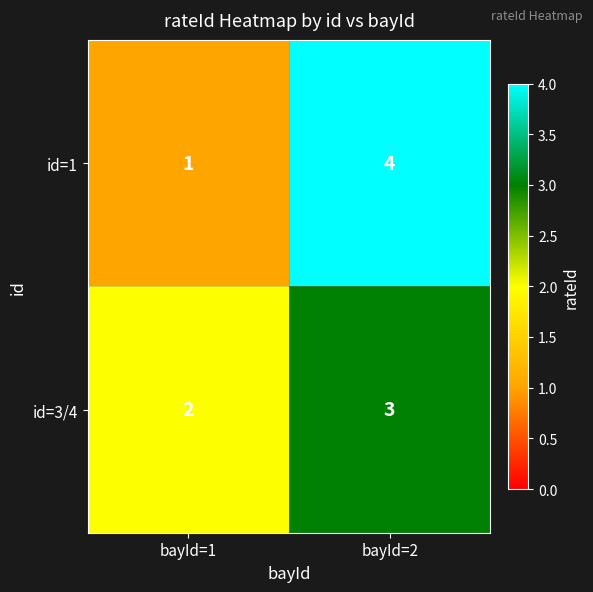

What is the difference between the id=1 values at bayId=1 and bayId=2?

3